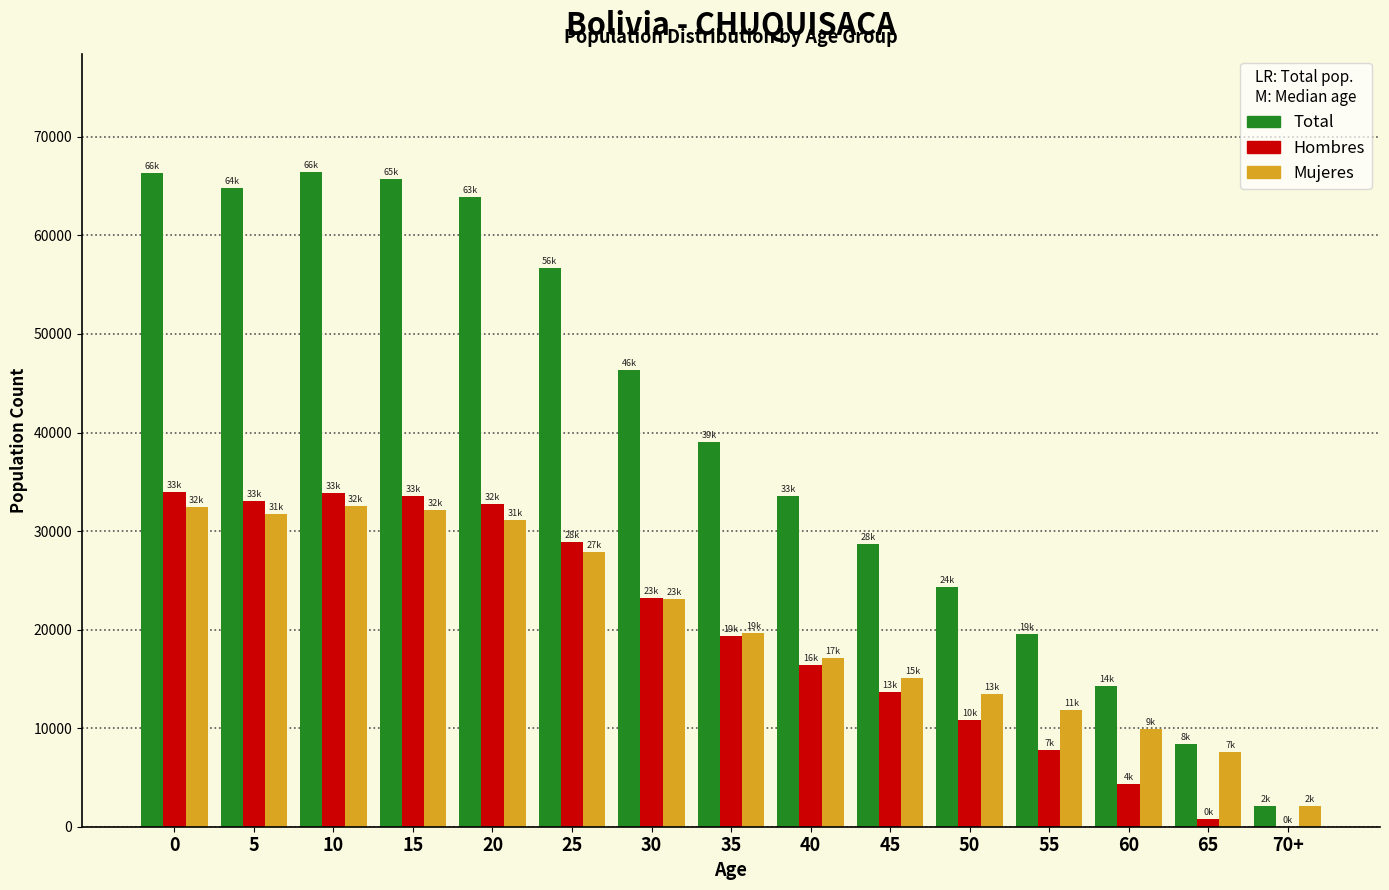

Between 35 and 55, which series saw the biggest shift?

Total